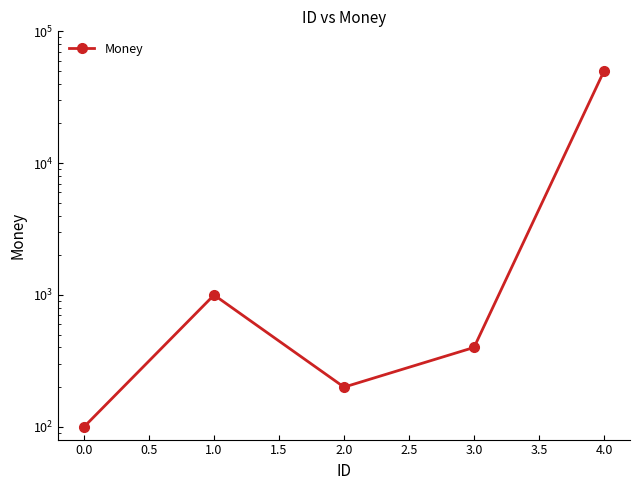

What is the minimum value shown in the chart?

100